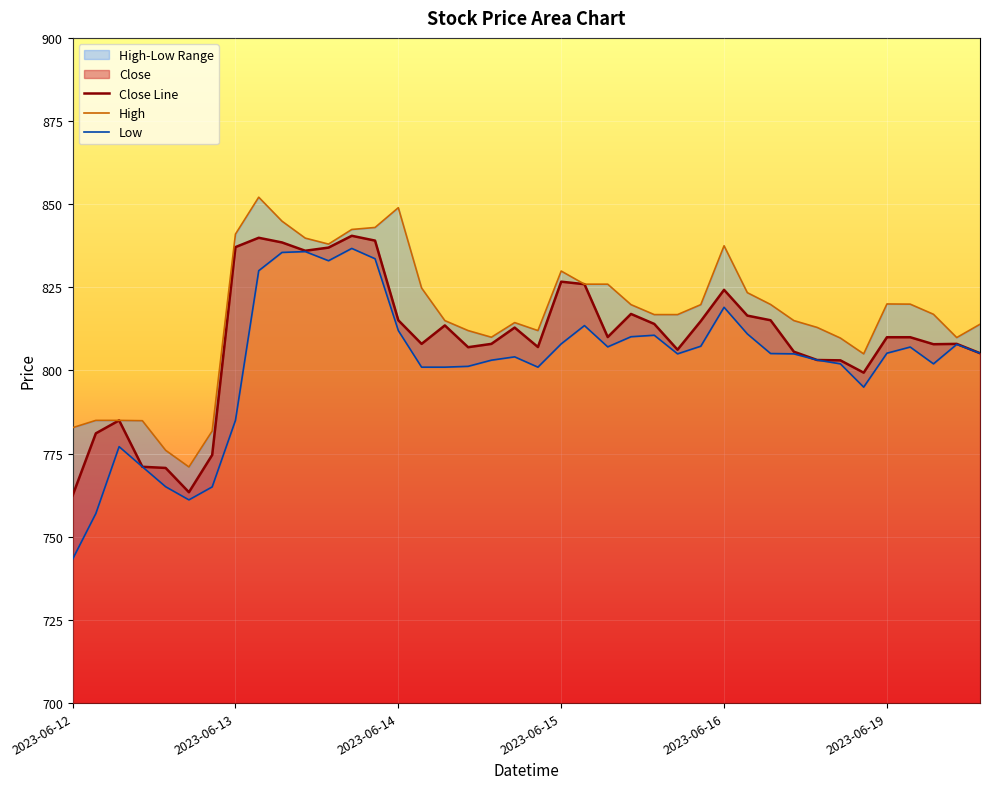

What is the lowest value of the Close Line series?

762.4